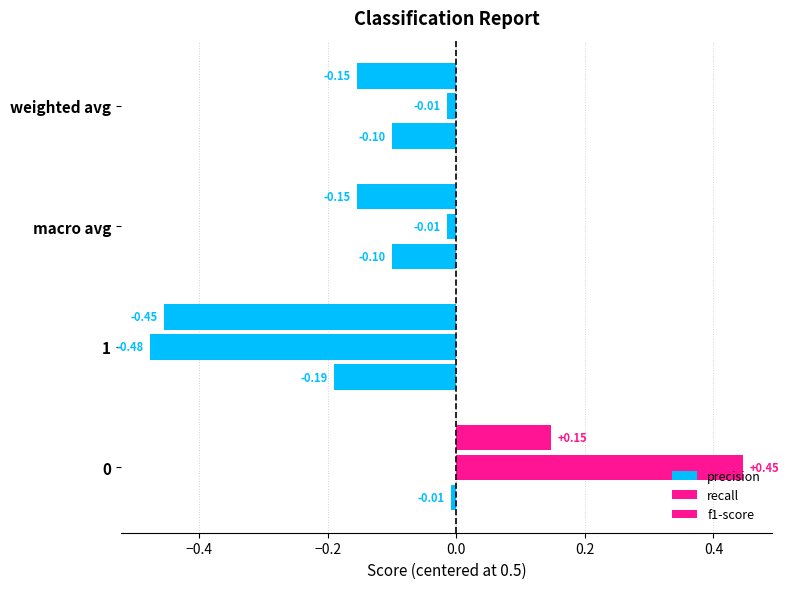

How many bars are there in each group?

3